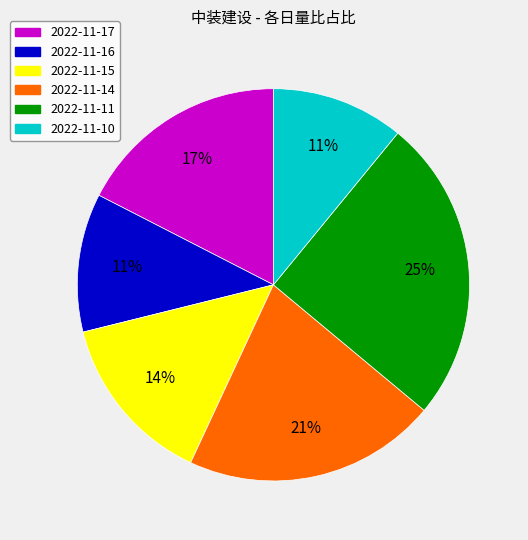

To the nearest percent, what portion does 2022-11-16 represent?

11%